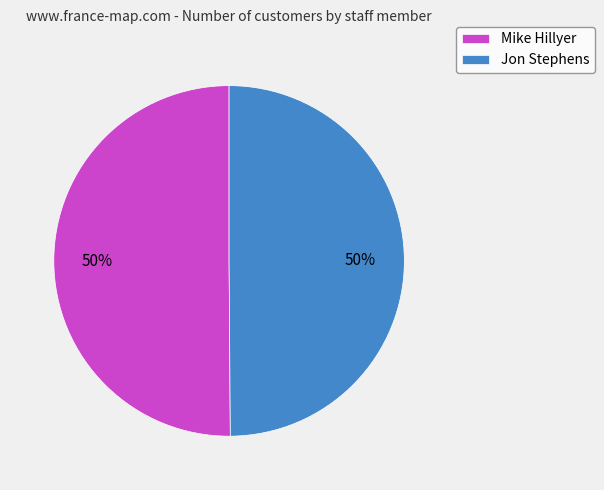

To the nearest percent, what percentage of the pie is Jon Stephens?

50%